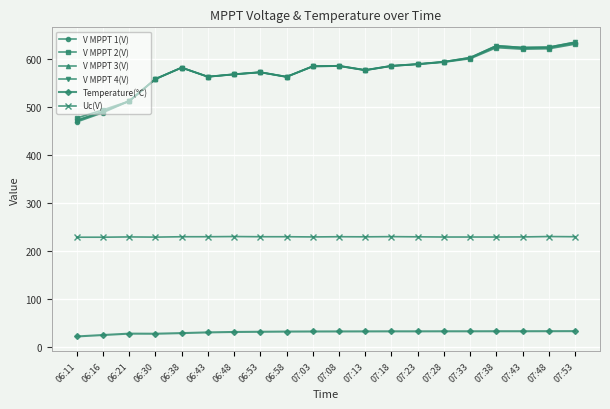

True or false: Uc(V) and Temperature(℃) cross at least once.

False